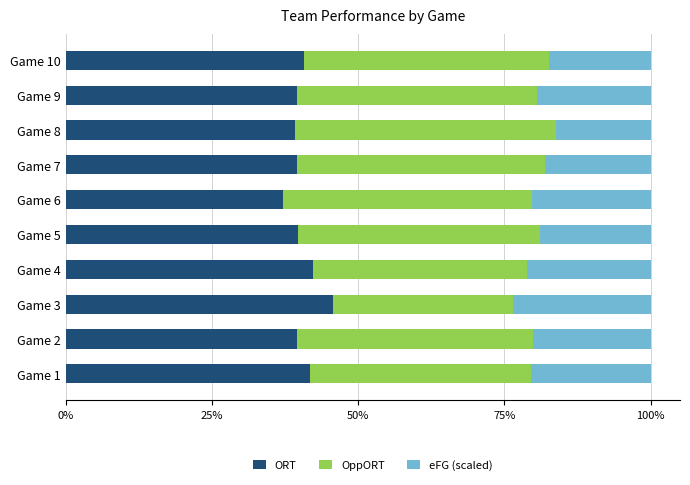

What are all the series names shown in the legend?

ORT, OppORT, eFG (scaled)